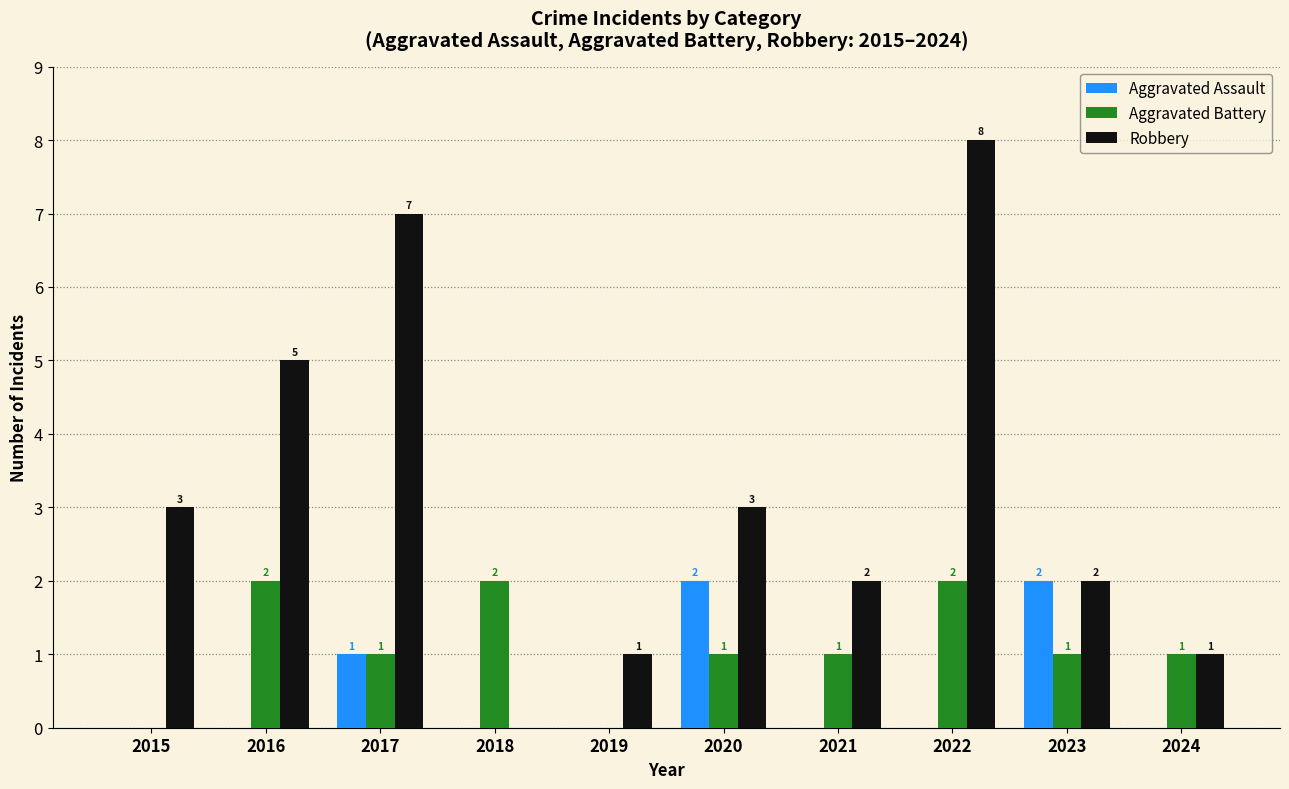

How many Aggravated Battery values are between 1 and 2?

8